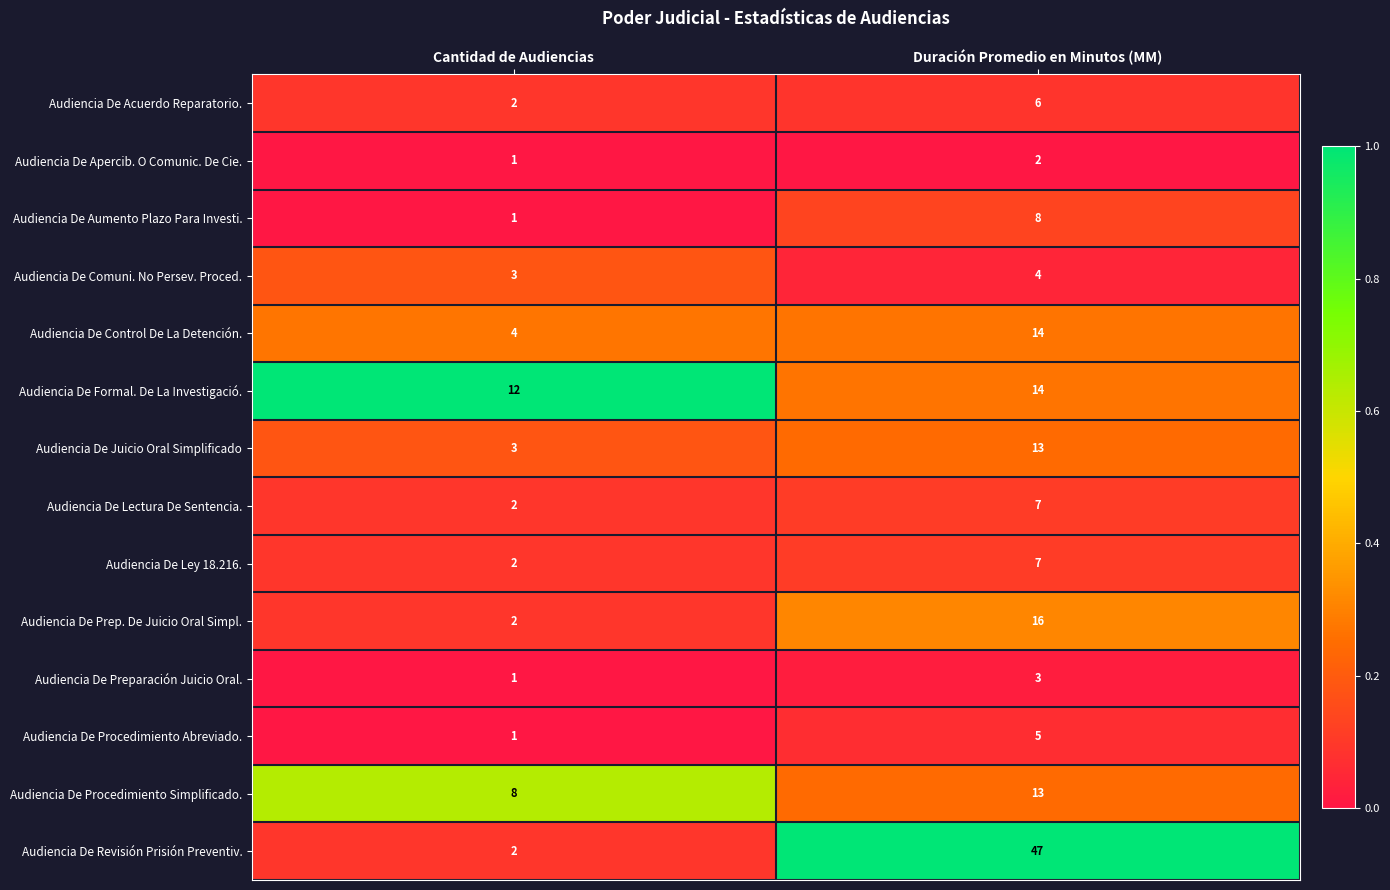

What is the spread (max minus min) of values at Duración Promedio en Minutos (MM)?

45